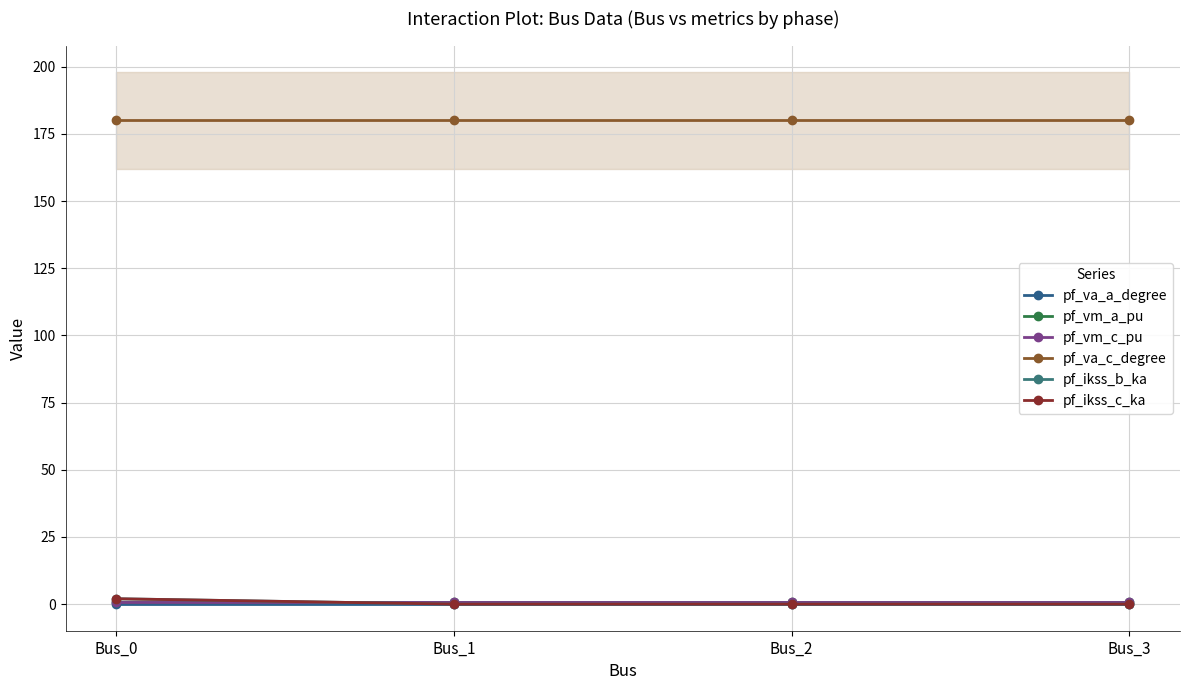

True or false: pf_ikss_c_ka has more than 1 points higher than both neighbors.

False